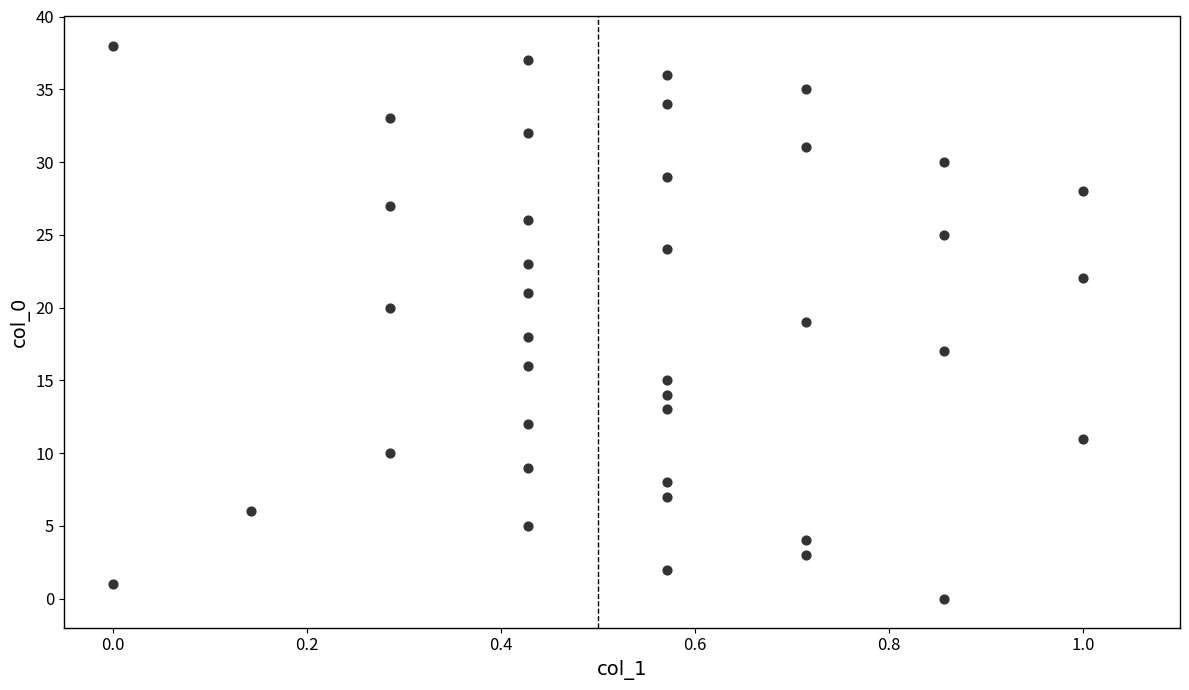

What is the range of Y values (max minus min)?

38